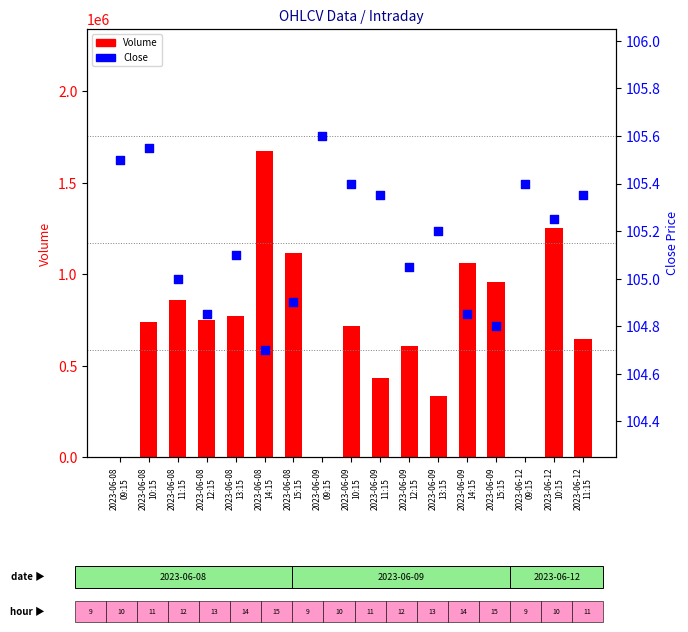

Which series contains the lowest Y value?

Volume